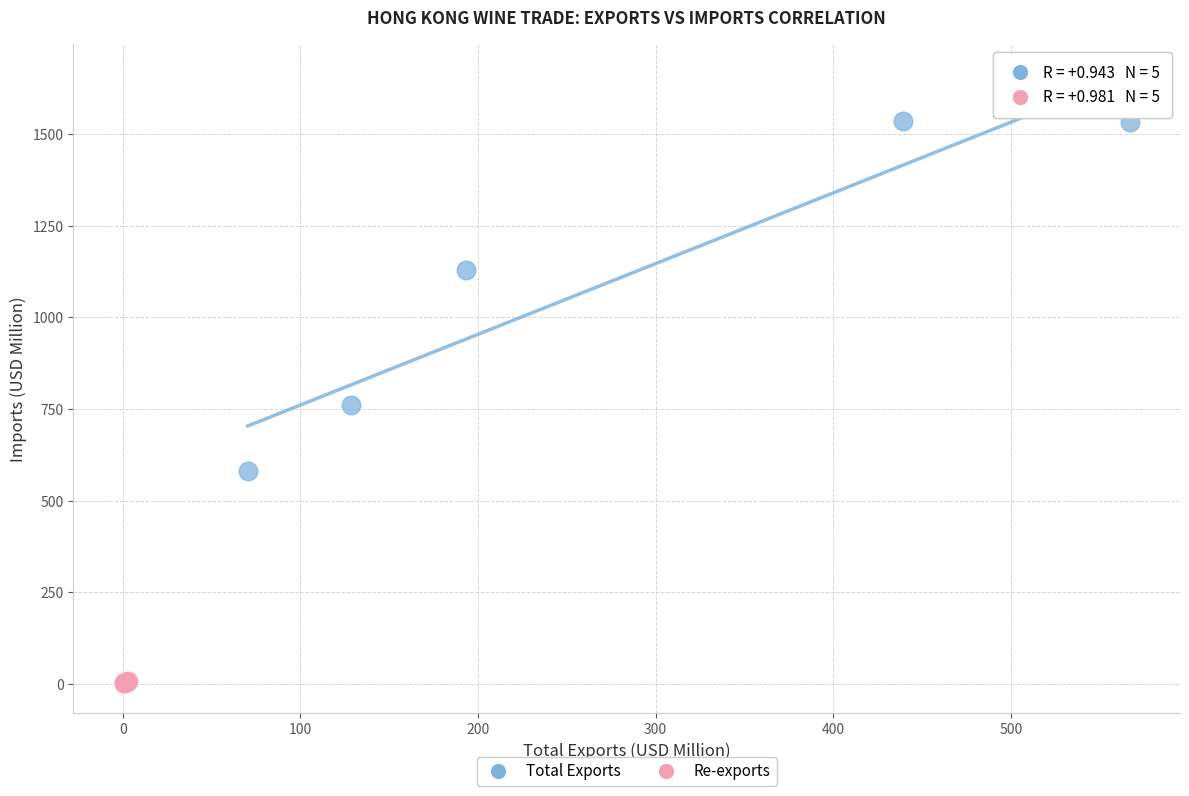

Which series reaches the maximum Y coordinate?

Total Exports